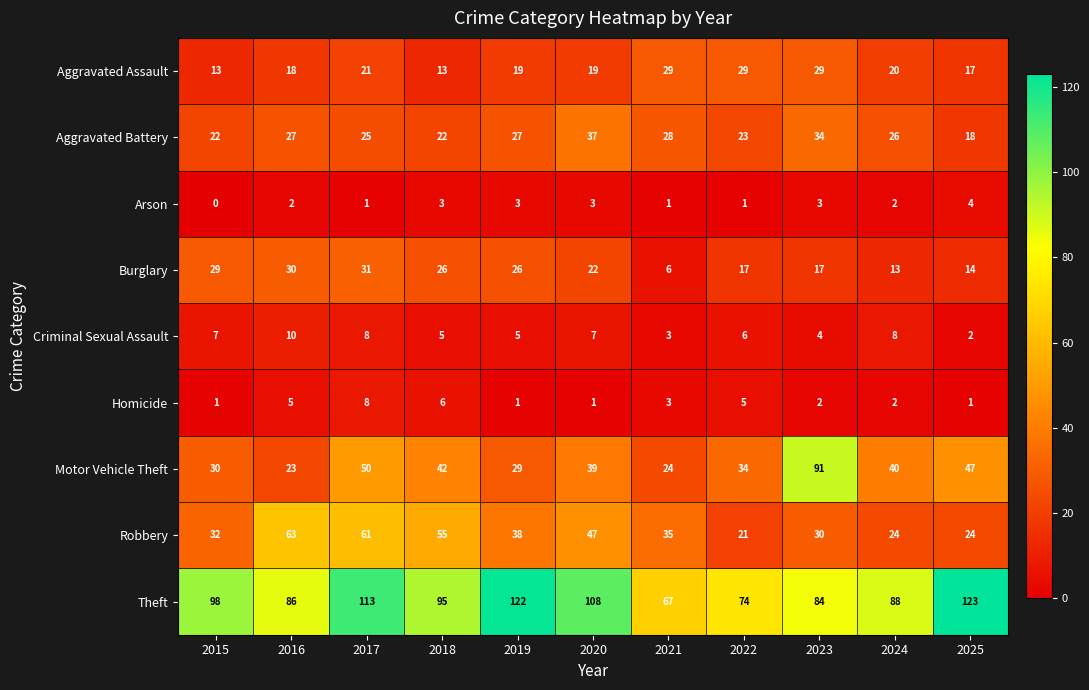

Between 2016 and 2024, which series saw the biggest shift?

Robbery